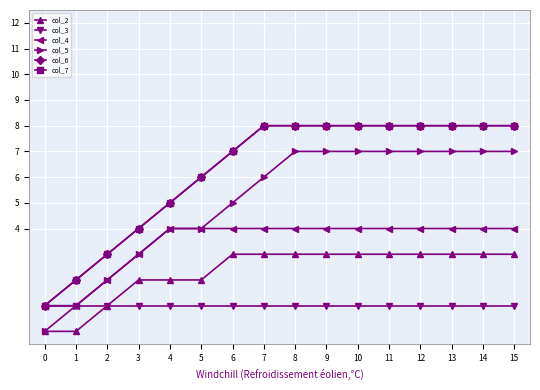

Reading left to right, what are all the values shown in this chart?

col_2: 0	0	1	2	2	2	3	3	3	3	3	3	3	3	3	3
col_3: 1	1	1	1	1	1	1	1	1	1	1	1	1	1	1	1
col_4: 1	1	2	3	4	4	4	4	4	4	4	4	4	4	4	4
col_5: 0	1	2	3	4	4	5	6	7	7	7	7	7	7	7	7
col_6: 1	2	3	4	5	6	7	8	8	8	8	8	8	8	8	8
col_7: 1	2	3	4	5	6	7	8	8	8	8	8	8	8	8	8